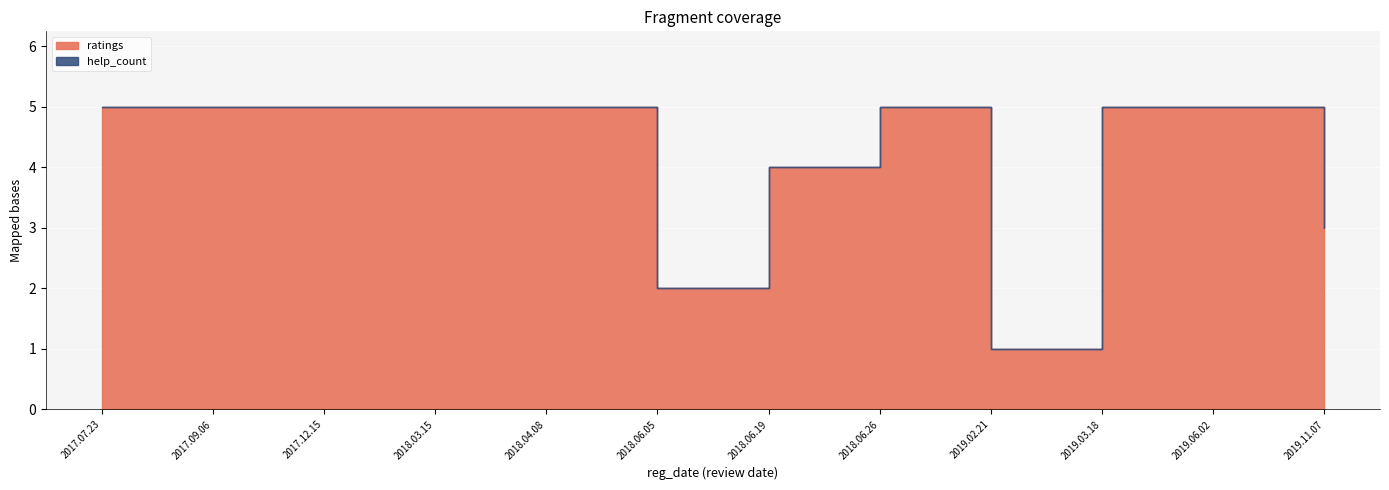

True or false: ratings and help_count cross at least once.

False